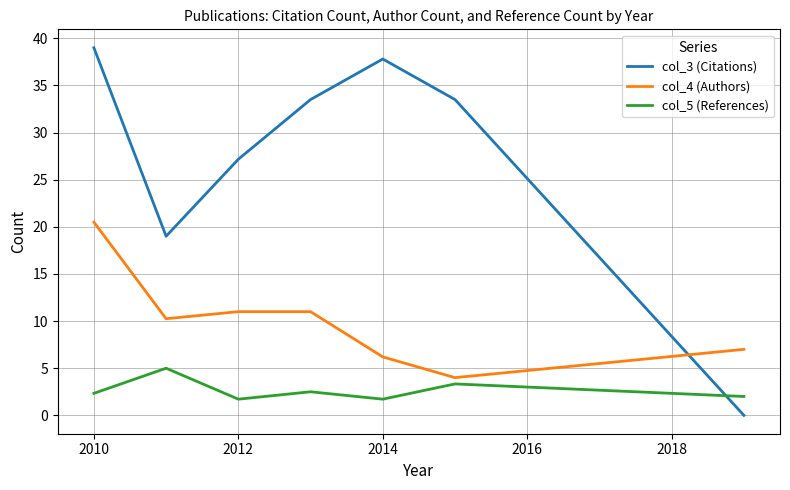

What are all the series names shown in the legend?

col_3 (Citations), col_4 (Authors), col_5 (References)